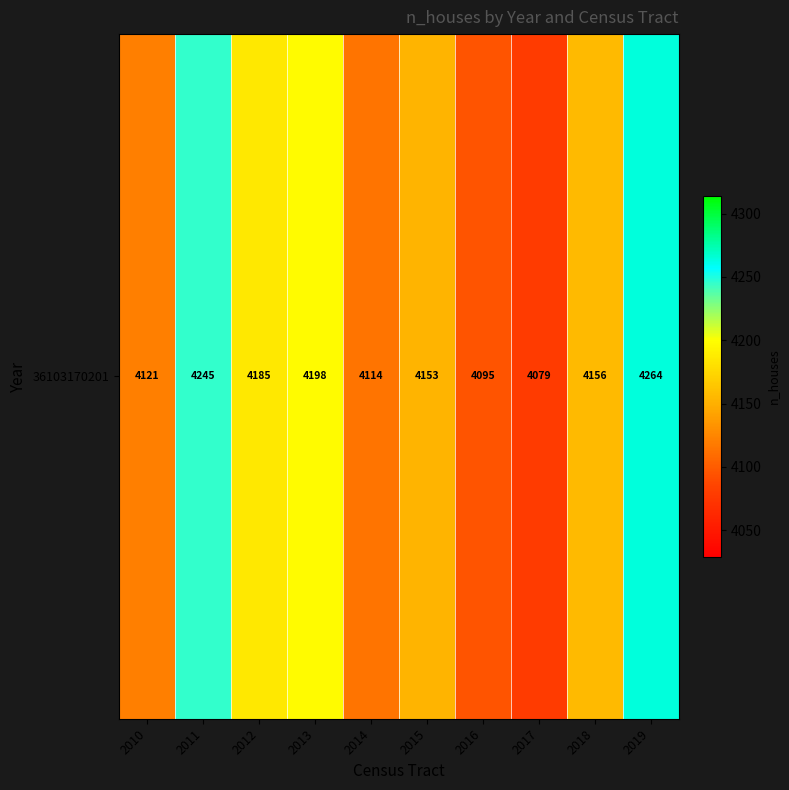

Approximately how many times larger is the value at 2015 compared to 2019?

1.0